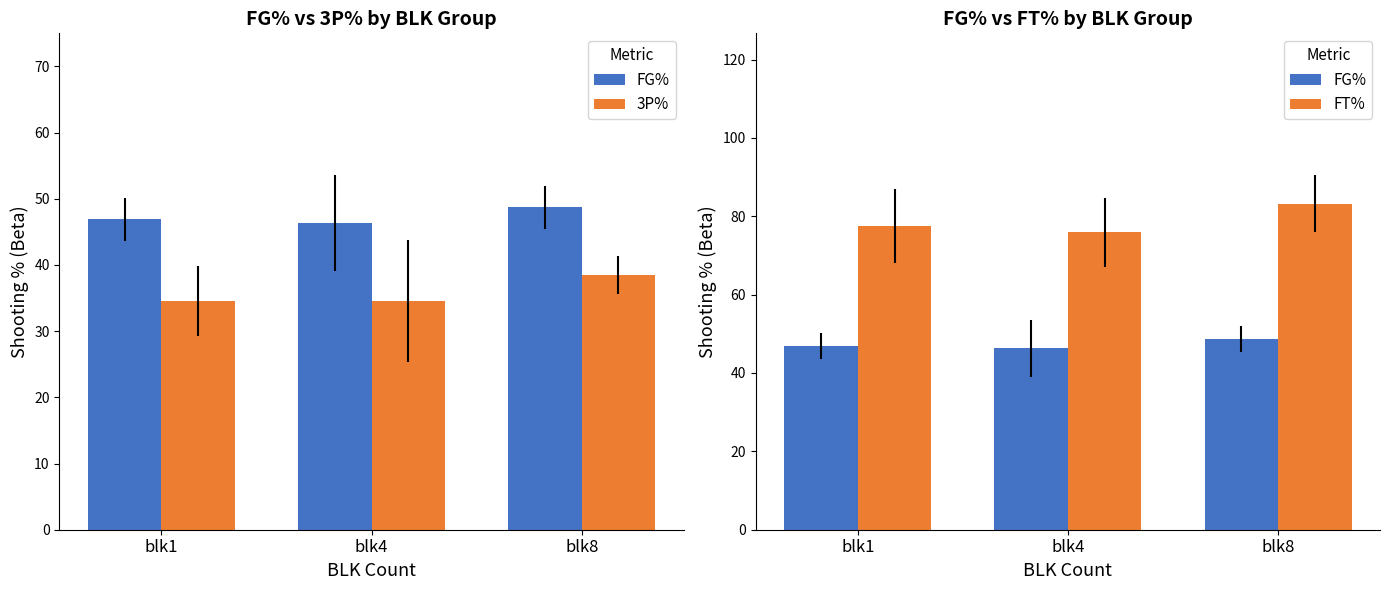

True or false: FG% has a value of 83.2 at blk8.

False